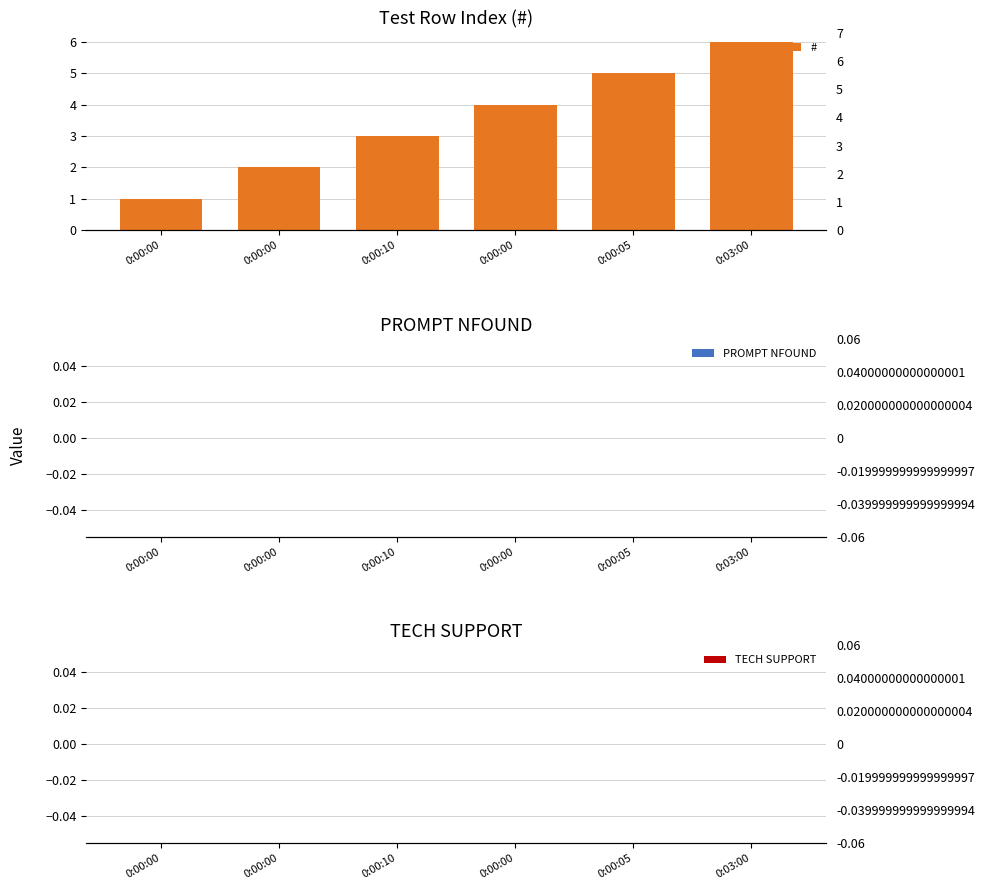

Between 0:00:10 and 0:03:00, which series saw the biggest shift?

#